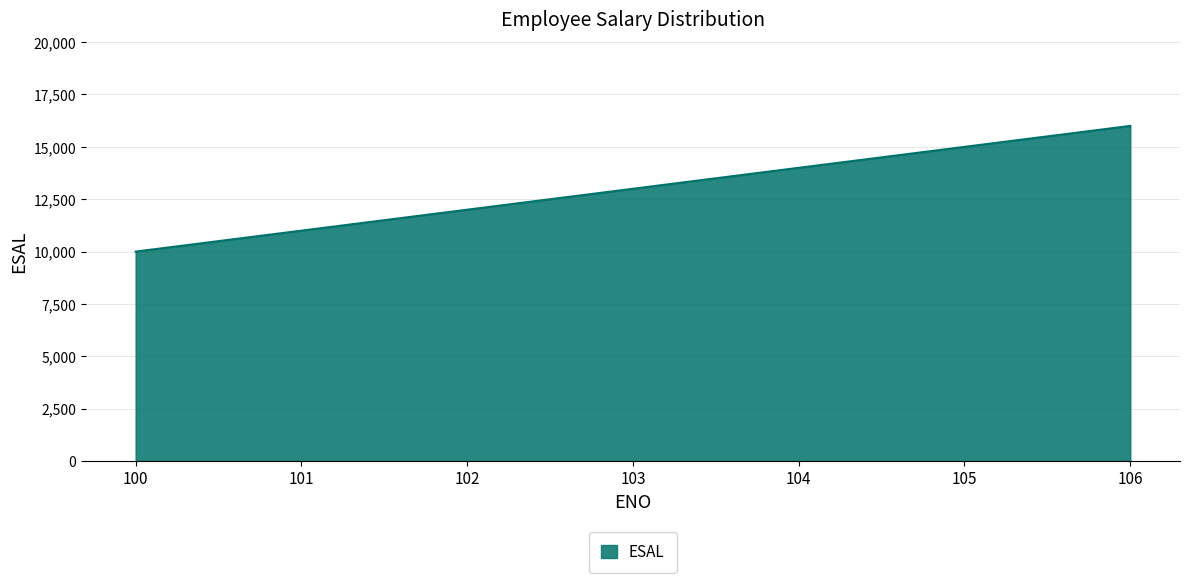

What value does the data have at 104, to the nearest 10?

14000